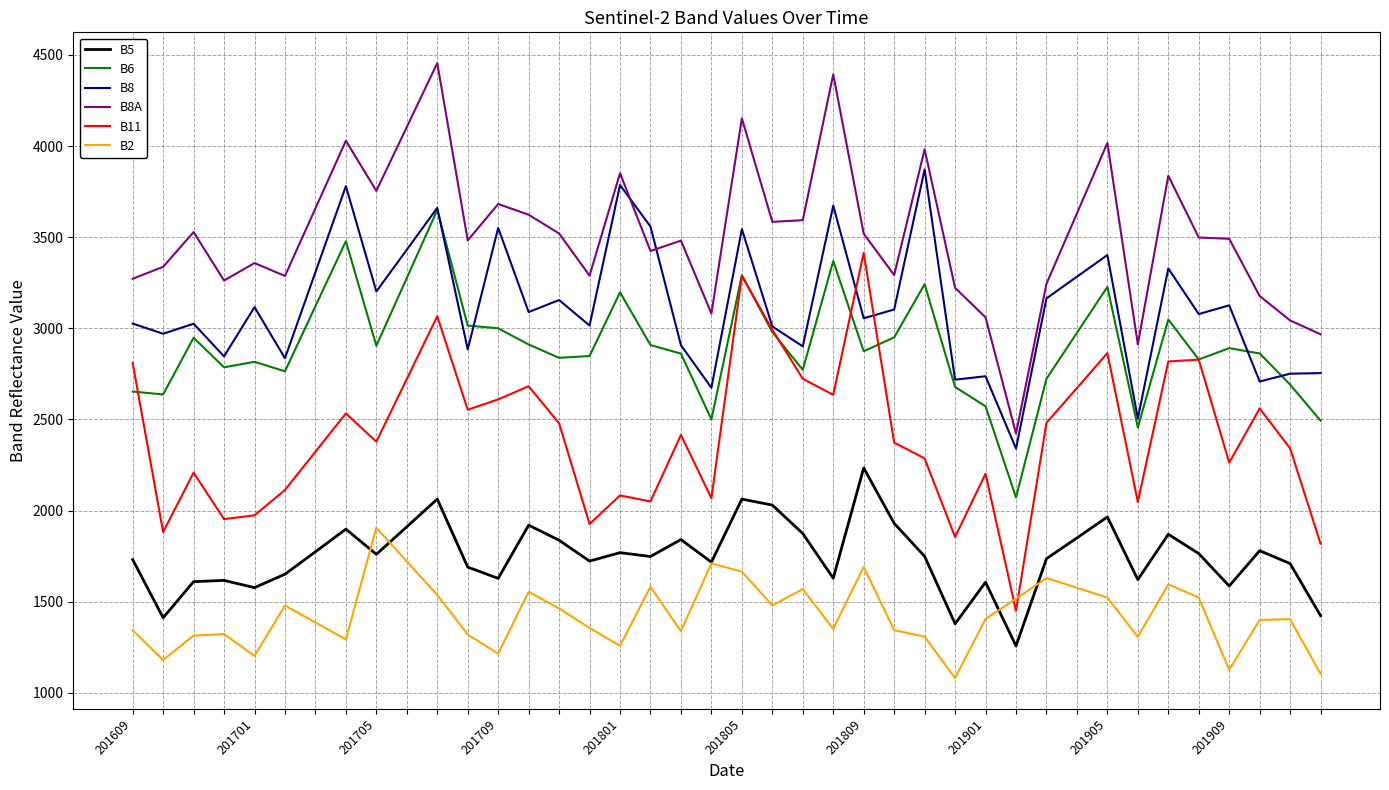

Which series has the largest total across all categories?

B8A